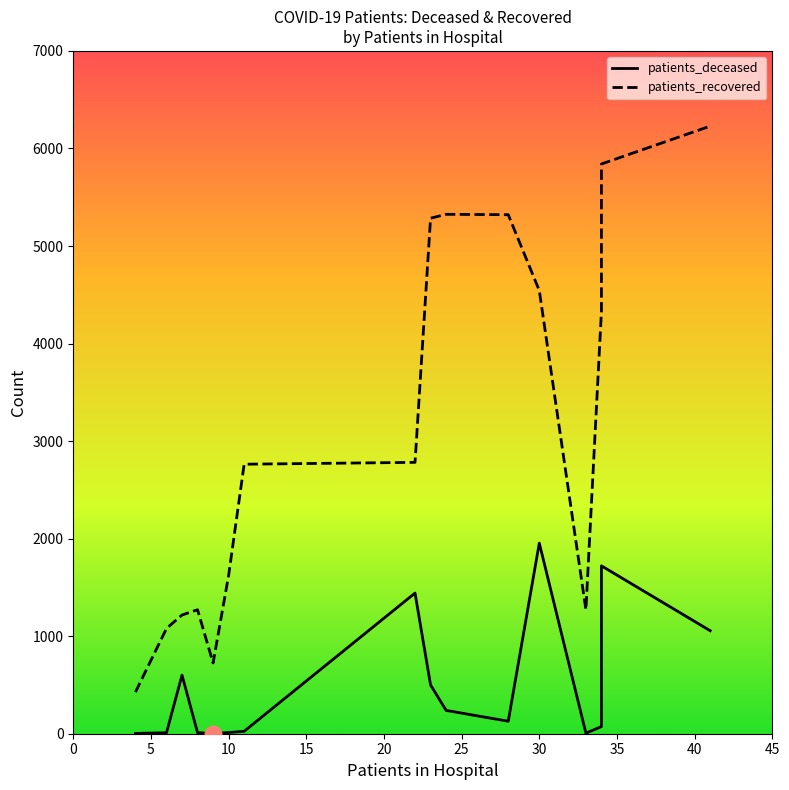

In patients_recovered, how many points are lower than both neighbors (excluding endpoints)?

2